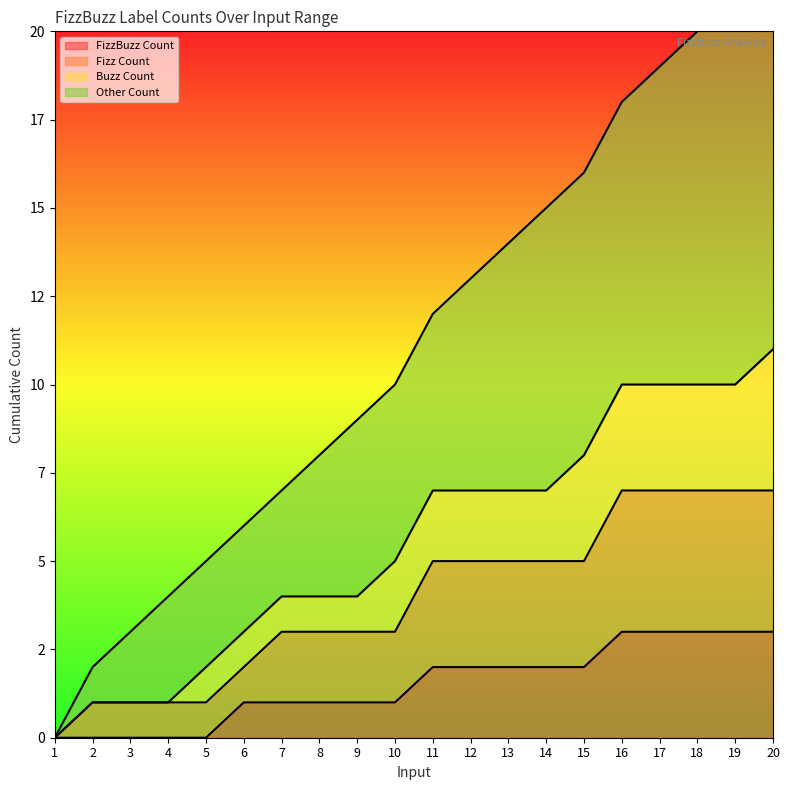

Between 1 and 11, which series saw the biggest shift?

Other Count